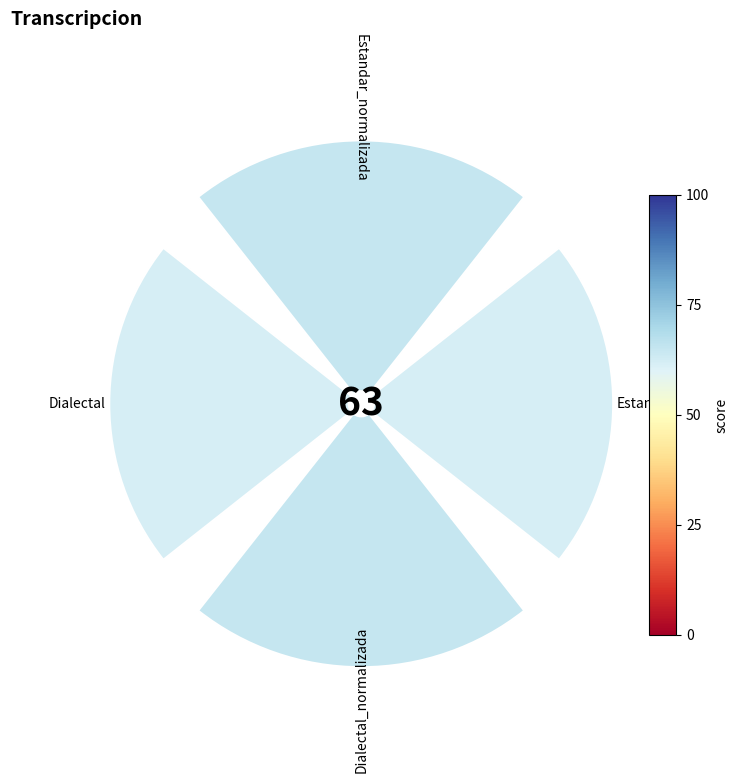

Rank the categories by value from lowest to highest.

Estandar, Dialectal, Estandar_normalizada, Dialectal_normalizada